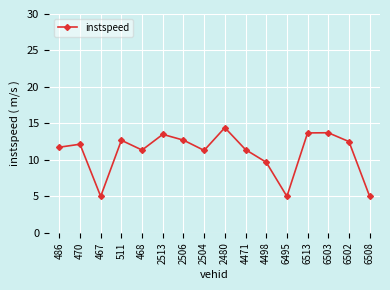

How many values are below 12?

8